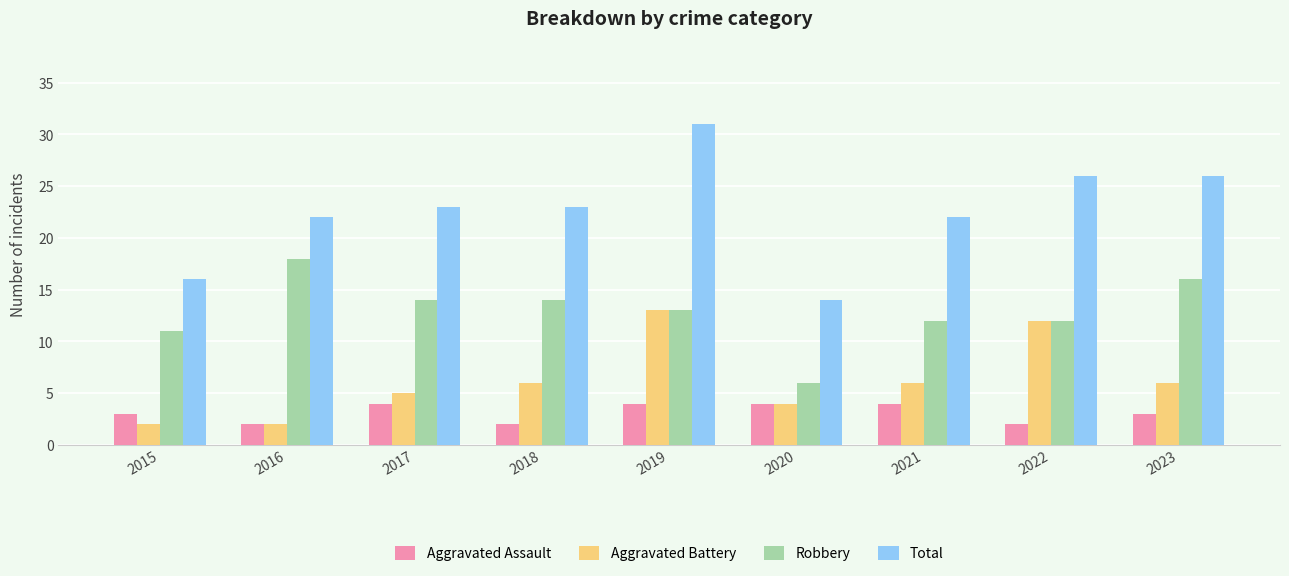

Is it true that Total equals 6 at 2015?

False